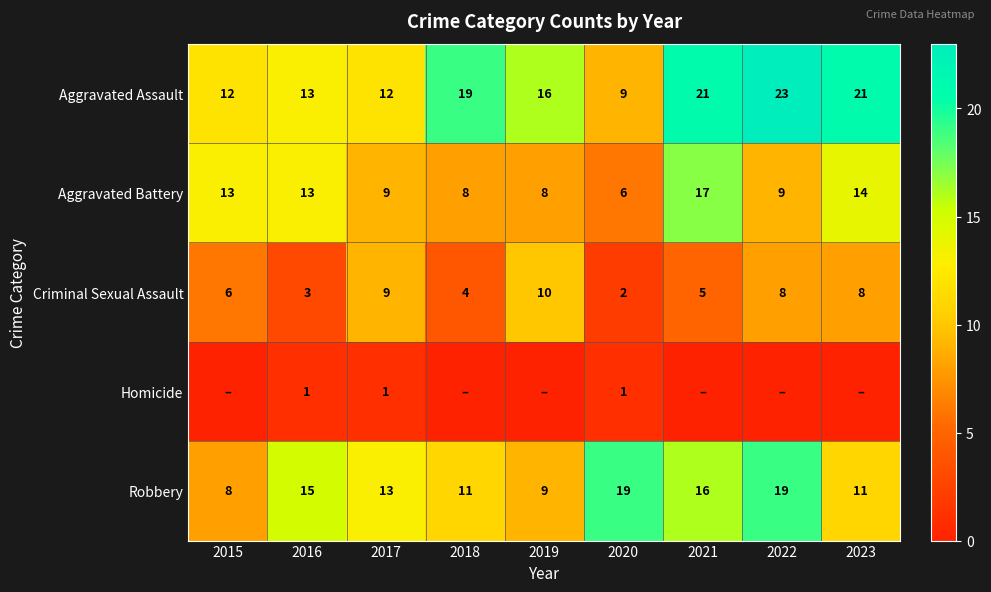

Where does the Aggravated Assault series first go above 16?

2018